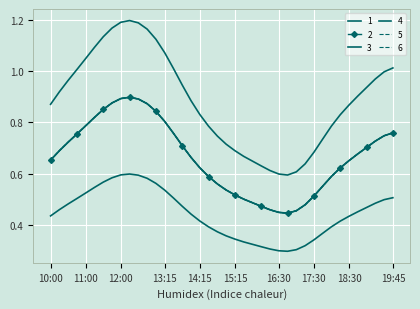

Where is the first local minimum for 3?

16:45